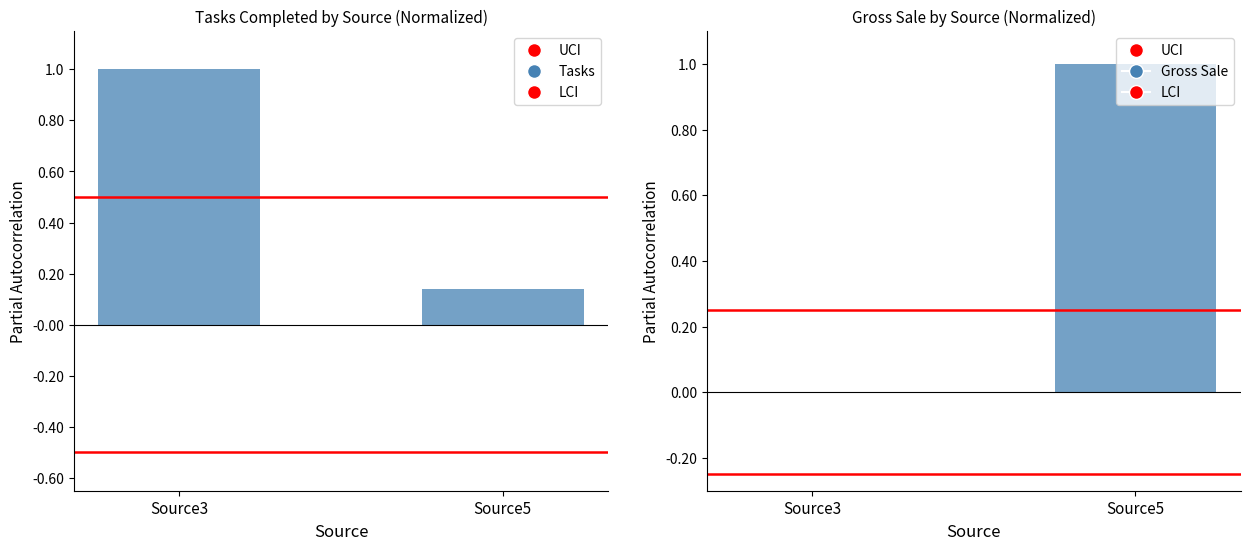

How many # Call Center Tasks Completed values are between 0 and 1?

2